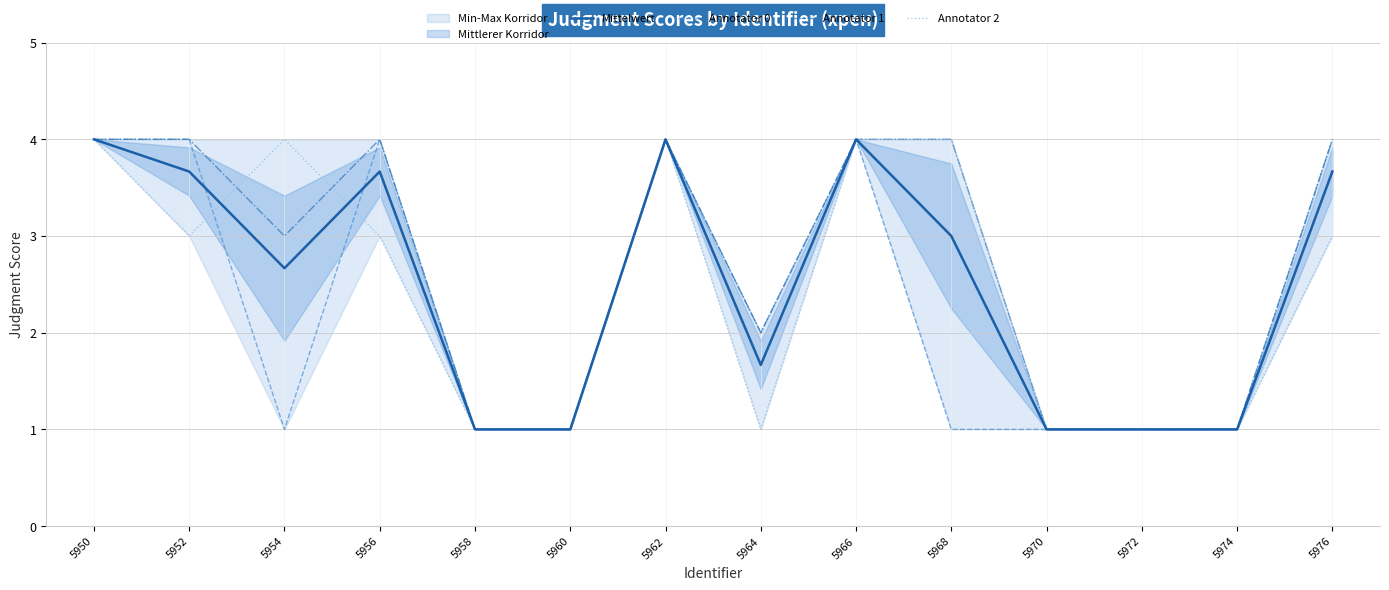

Which label corresponds to the smallest value in the chart?

5958